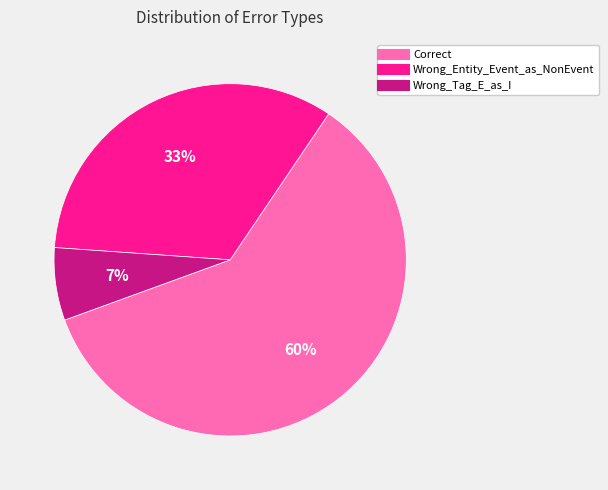

What is the ratio of the value at Wrong_Entity_Event_as_NonEvent to the value at Correct?

0.6